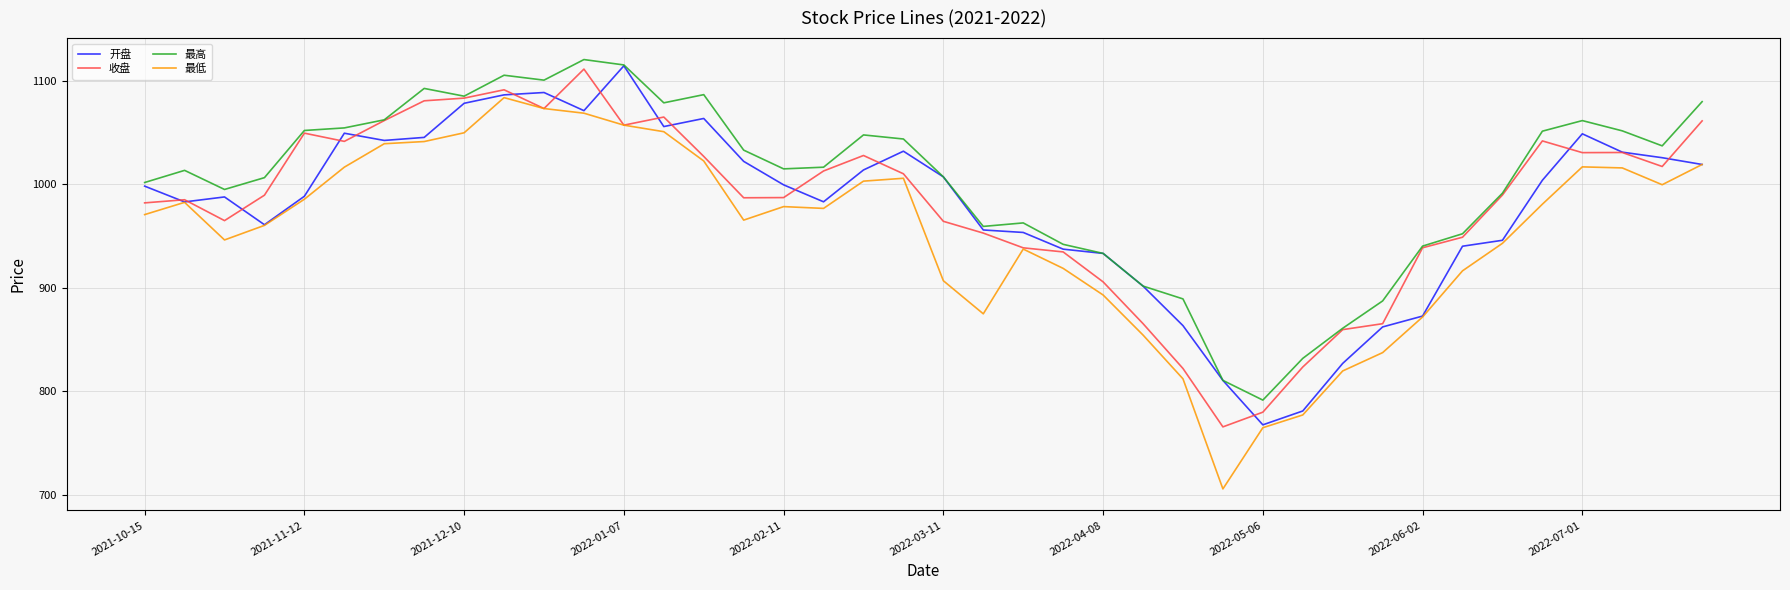

Which series has the largest range (max minus min)?

最低